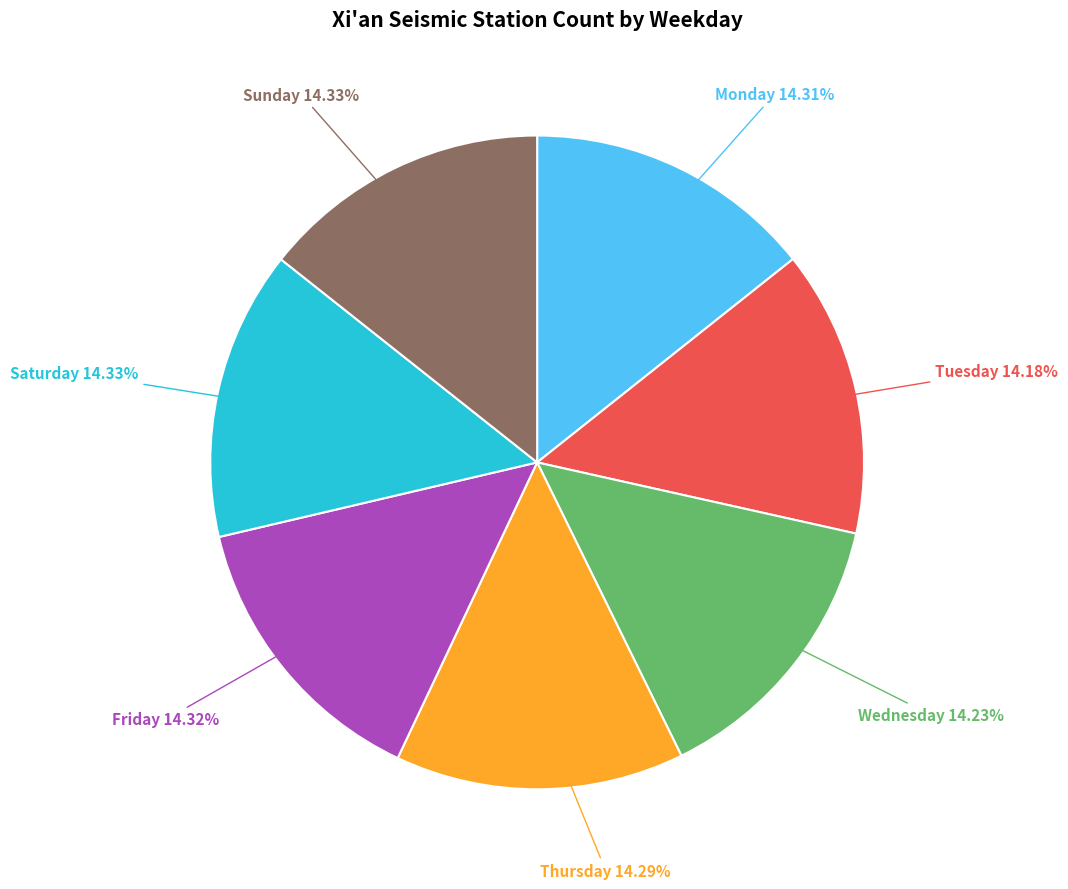

Is there any slice that represents more than half of the pie?

No